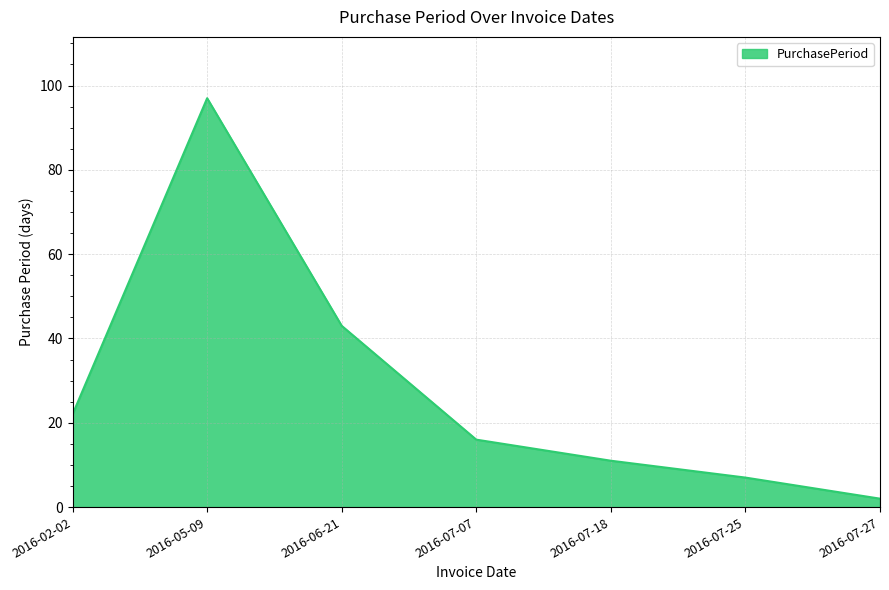

Which label corresponds to the largest value in the chart?

2016-05-09